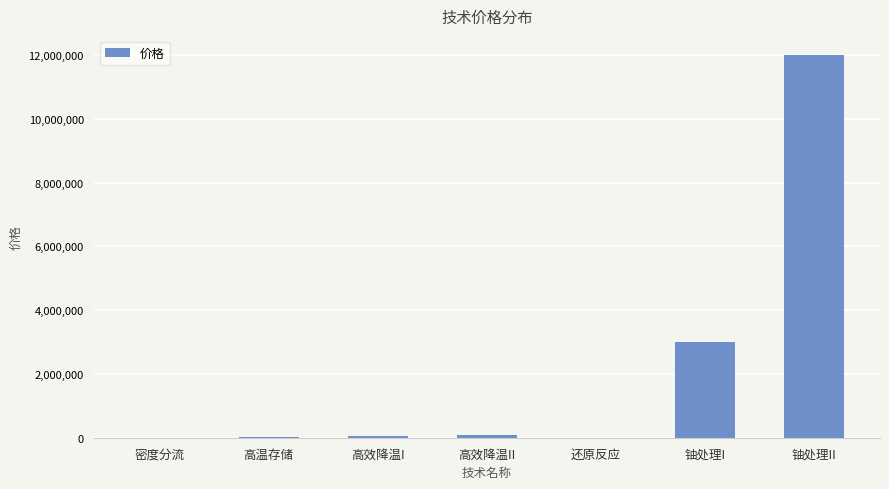

How many distinct data groups are displayed?

1